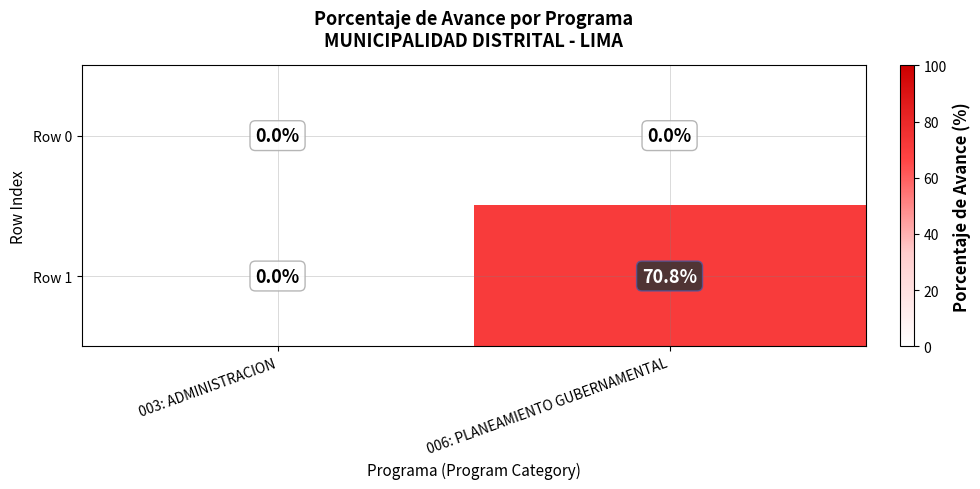

Rank the series by their maximum value, from lowest to highest.

Row 0, Row 1